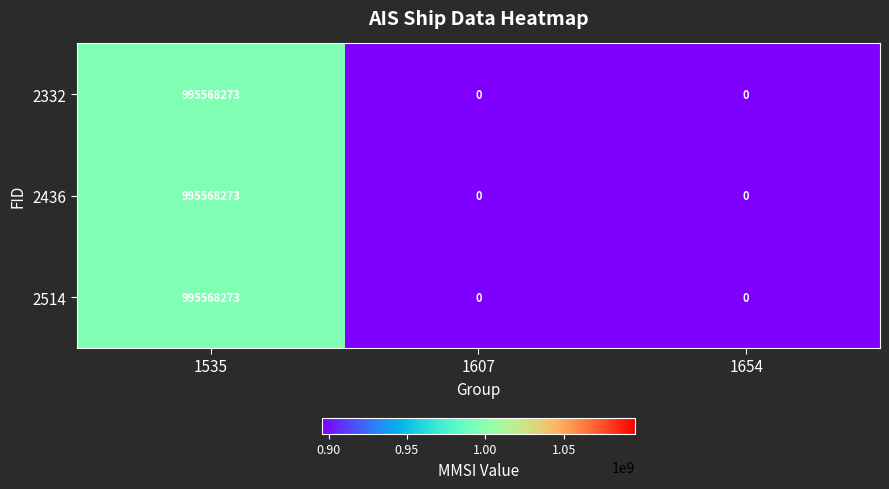

Is the value of 2514 at 1535 greater than the value of 2332 at 1607?

Yes